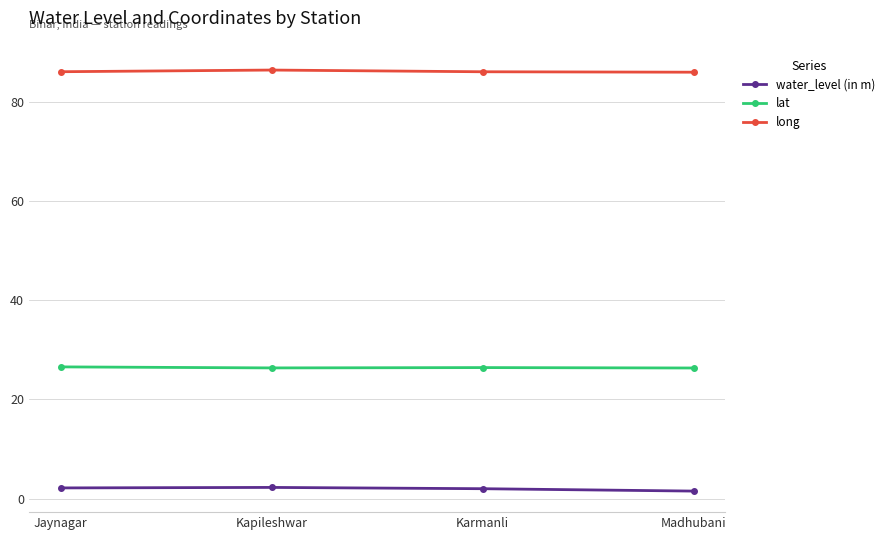

What is the spread (max minus min) of values at Jaynagar?

84.0